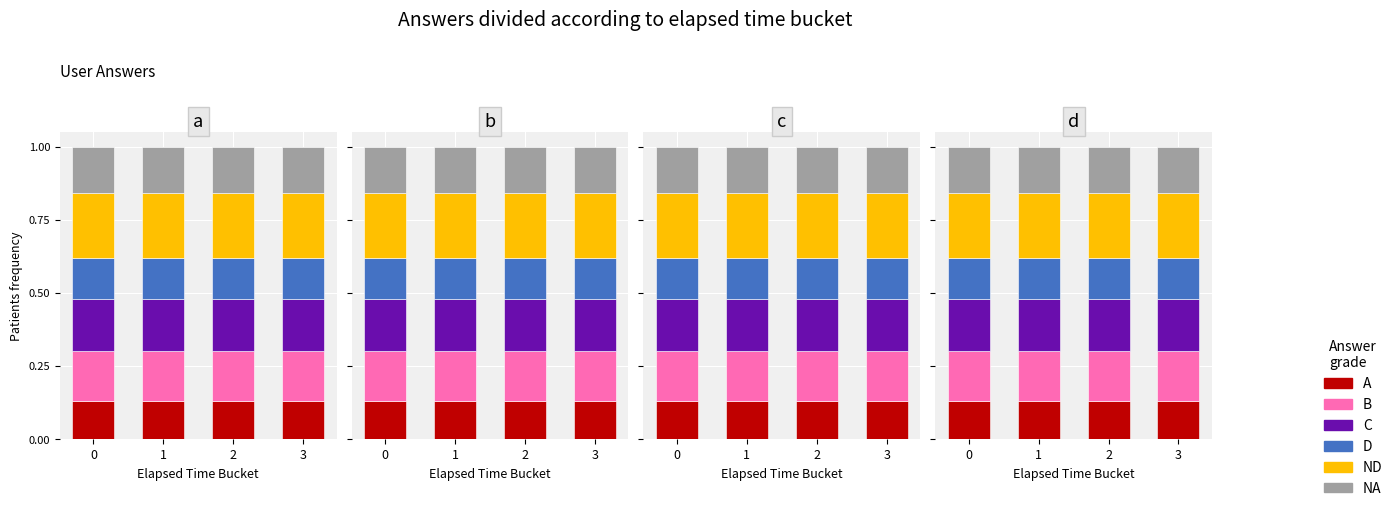

What is the total value across all series at 2?

1.0